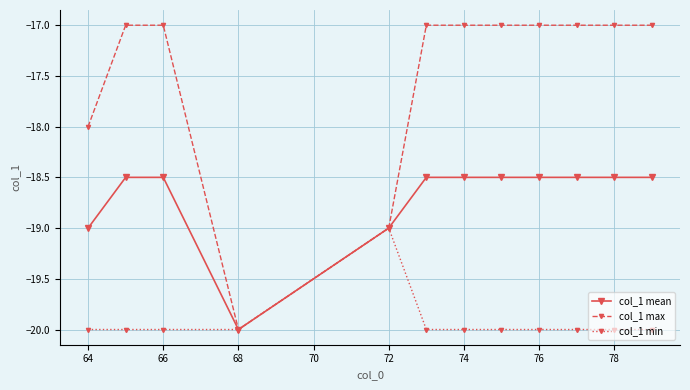

Reading left to right, what are all the values shown in this chart?

col_1 mean: -19.0	-18.5	-18.5	-20.0	-19.0	-18.5	-18.5	-18.5	-18.5	-18.5	-18.5	-18.5
col_1 max: -18.0	-17.0	-17.0	-20.0	-19.0	-17.0	-17.0	-17.0	-17.0	-17.0	-17.0	-17.0
col_1 min: -20.0	-20.0	-20.0	-20.0	-19.0	-20.0	-20.0	-20.0	-20.0	-20.0	-20.0	-20.0